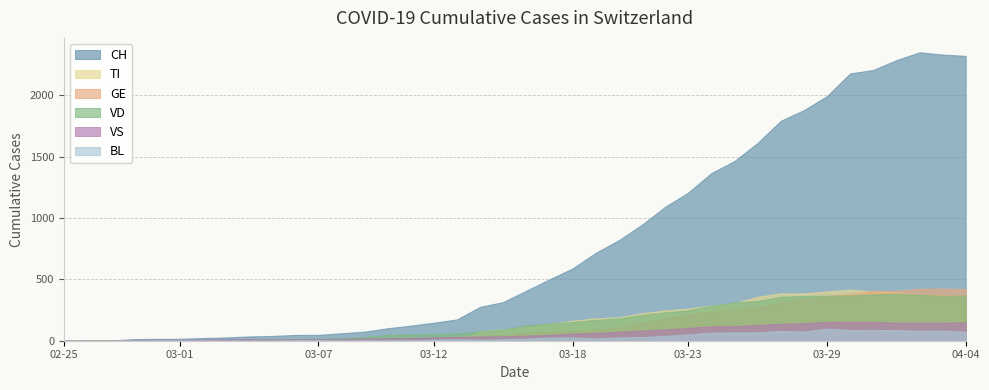

At how many categories does at least one series exceed 575?

18